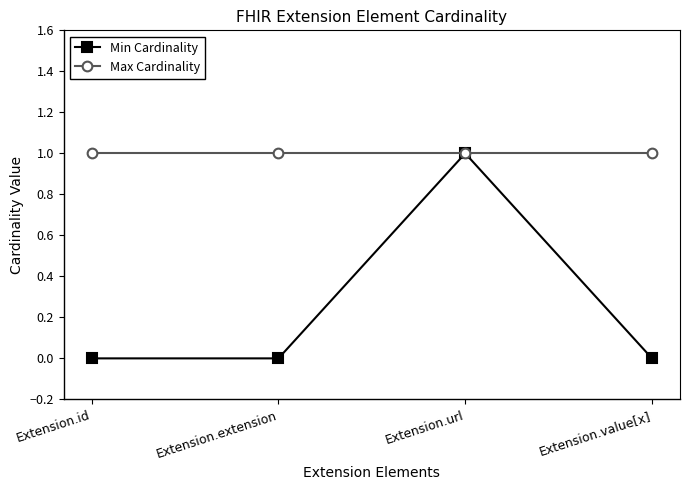

Which category has the highest value in the Min Cardinality series?

Extension.url